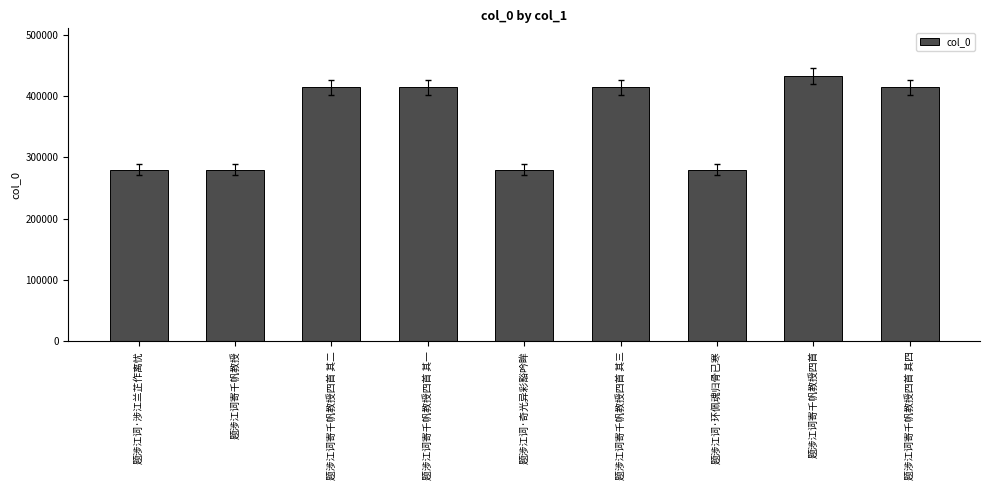

Approximately how many times larger is the value at 题涉江词寄千帆教授四首 其三 compared to 题涉江词寄千帆教授四首?

1.0